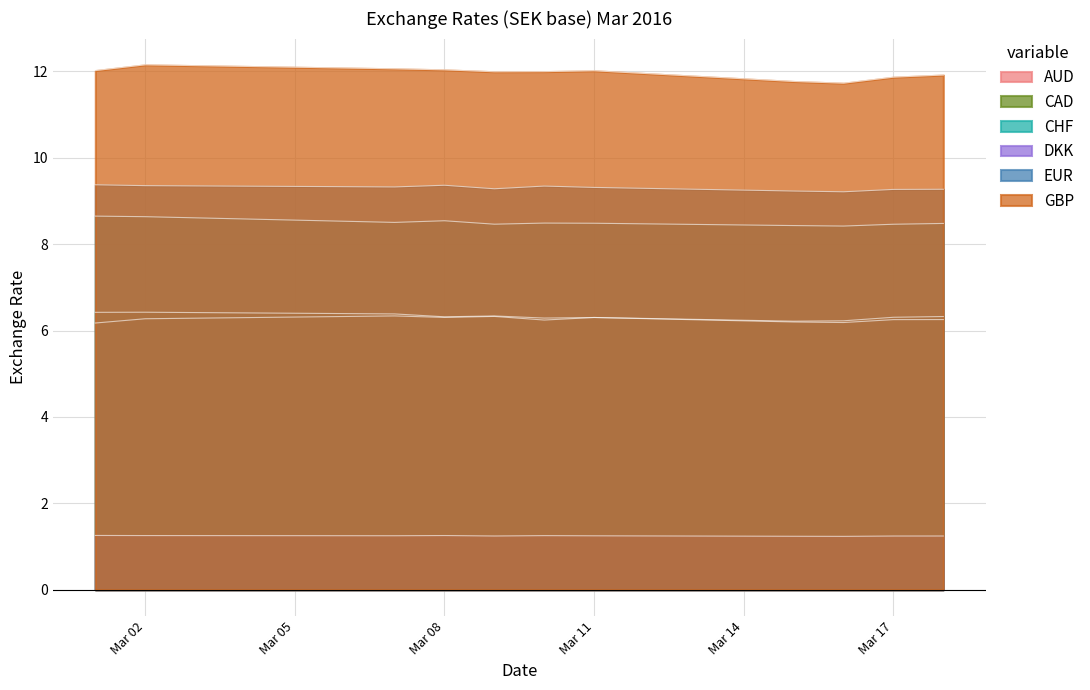

What is the value of the DKK point at the 11th from the left?

1.2